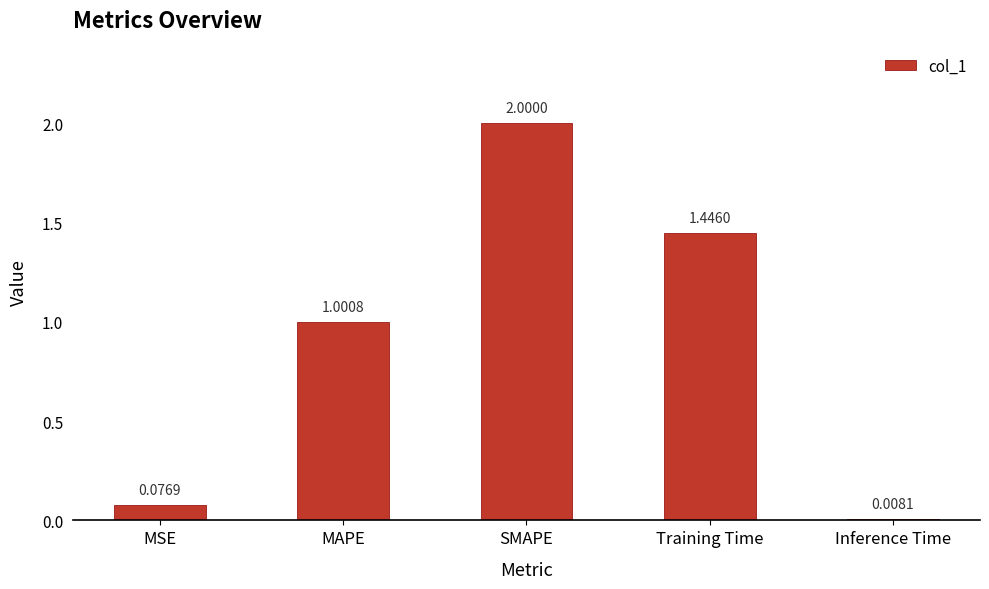

What is the maximum value shown in the chart?

2.0